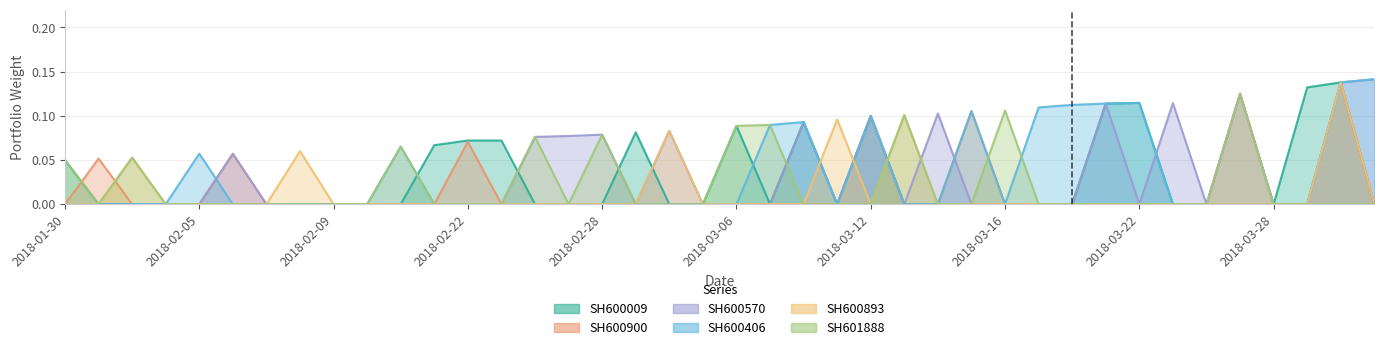

Does the chart have visible grid lines?

Yes